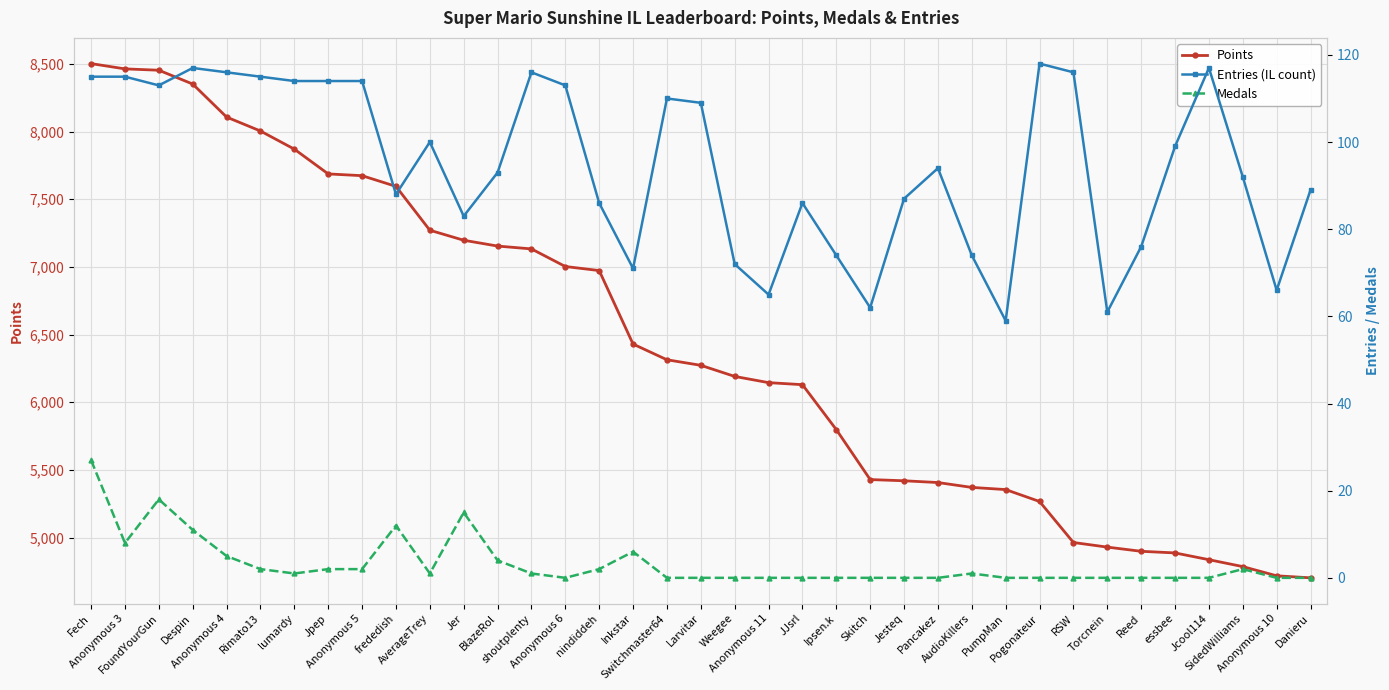

Reading left to right, what are all the values shown in this chart?

Points: 8502	8463	8453	8351	8107	8004	7870	7687	7674	7595	7271	7197	7154	7133	7003	6973	6430	6314	6273	6191	6145	6130	5798	5429	5420	5407	5371	5355	5267	4964	4930	4899	4887	4837	4786	4718	4703
Entries (IL count): 115	115	113	117	116	115	114	114	114	88	100	83	93	116	113	86	71	110	109	72	65	86	74	62	87	94	74	59	118	116	61	76	99	117	92	66	89
Medals: 27	8	18	11	5	2	1	2	2	12	1	15	4	1	0	2	6	0	0	0	0	0	0	0	0	0	1	0	0	0	0	0	0	0	2	0	0